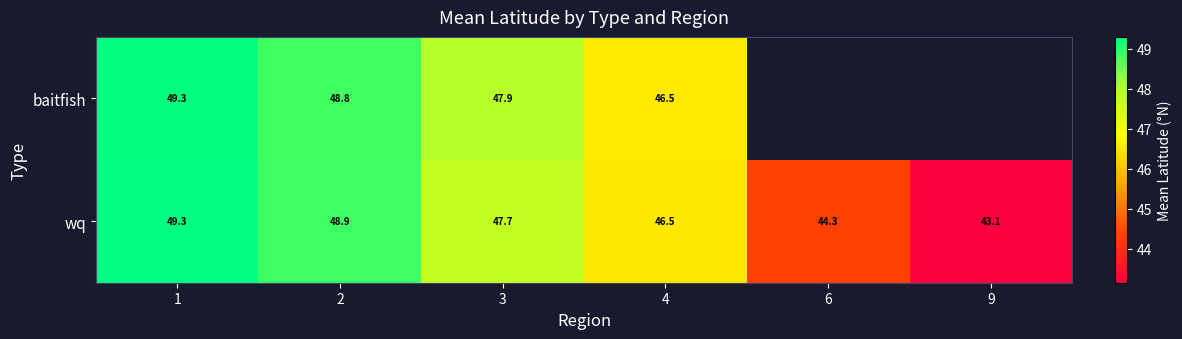

Rank the categories by wq value from lowest to highest.

9, 6, 4, 3, 2, 1